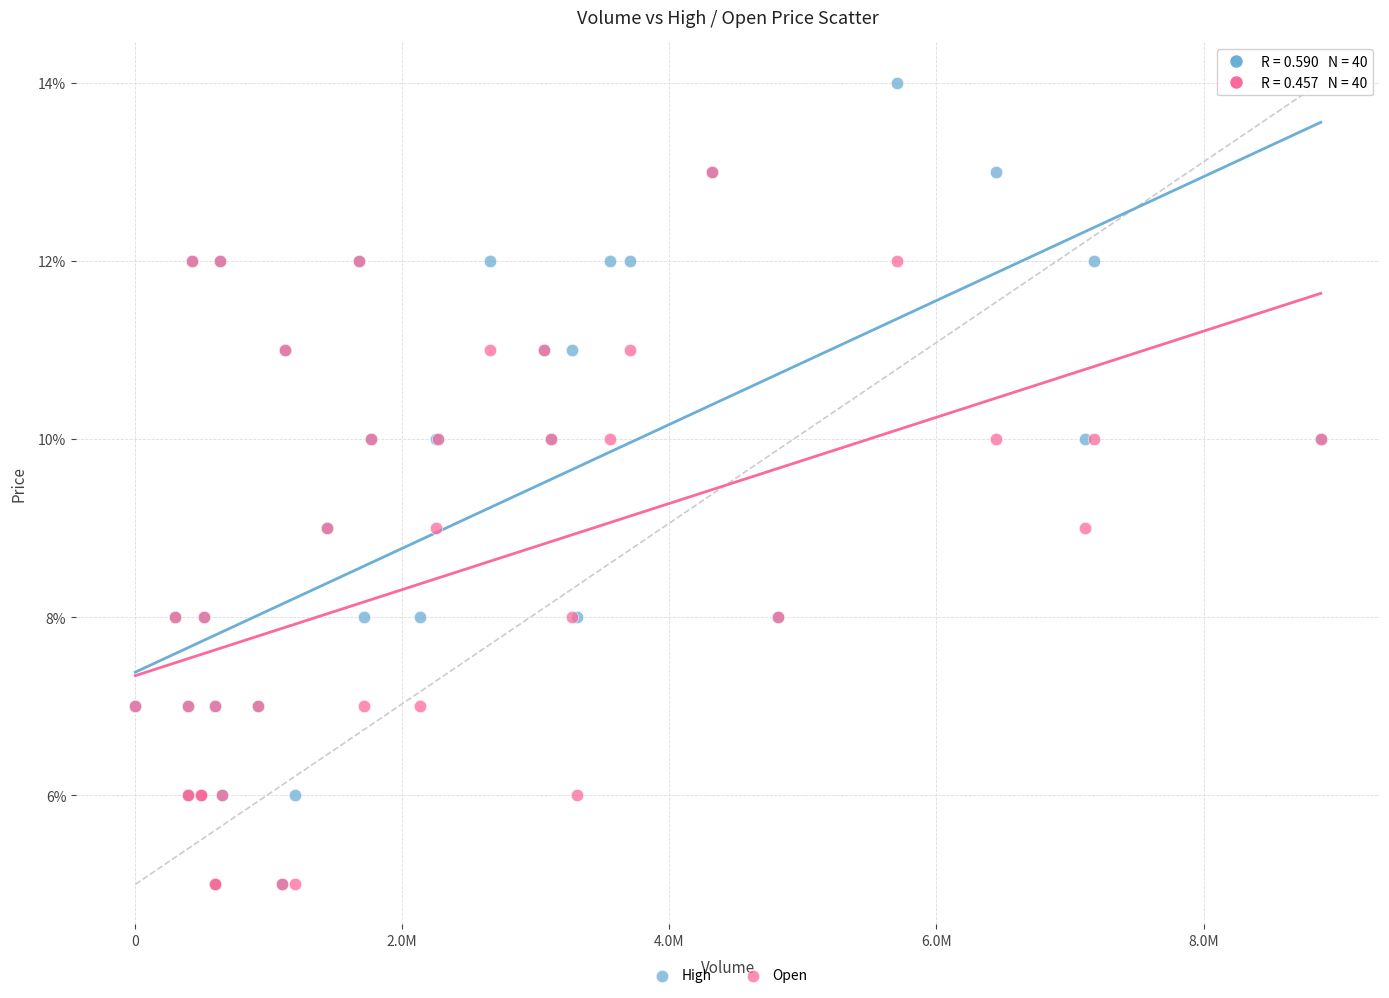

What are all the series names shown in the legend?

High, Open